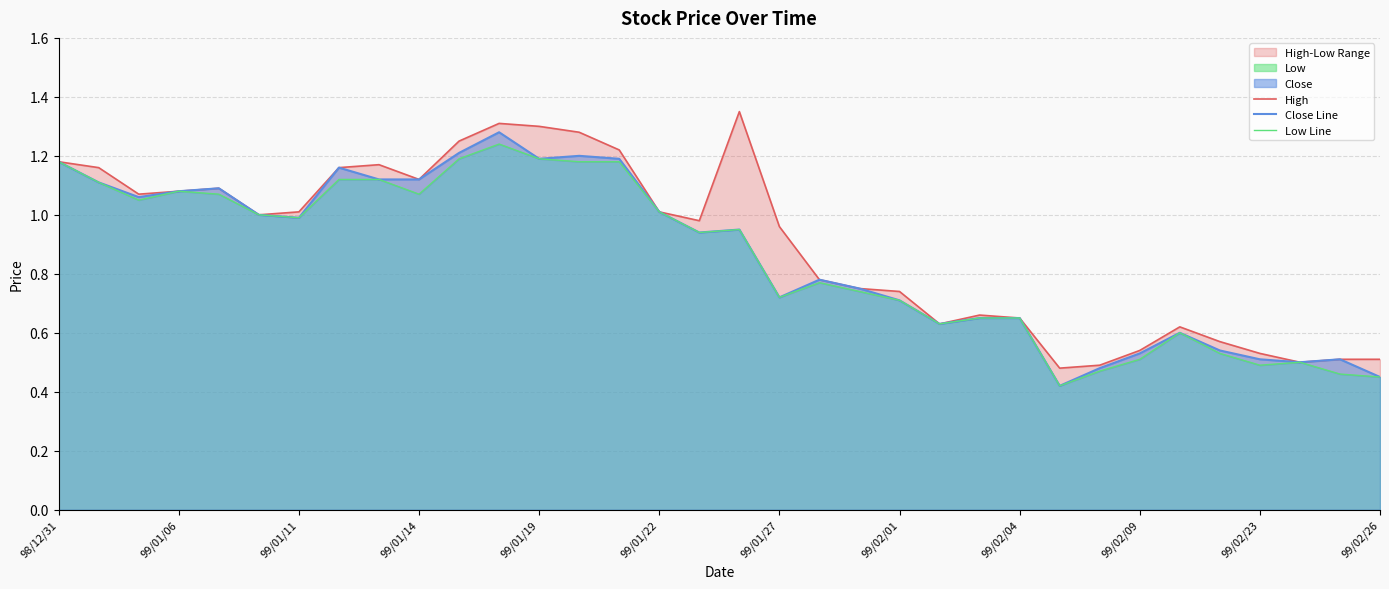

Where is High nearest to the value 0?

25